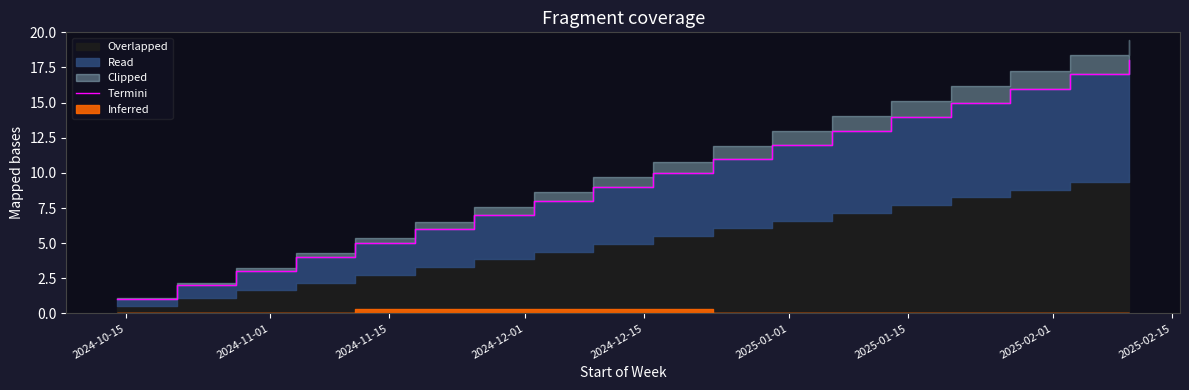

What is the difference between the maximum and minimum values?

17